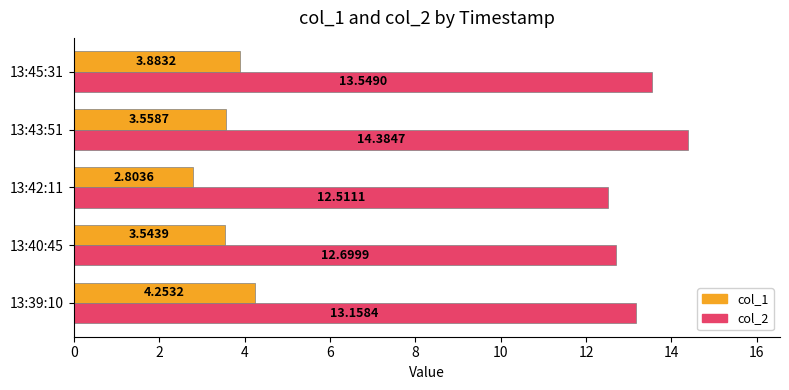

What is the spread (max minus min) of values at 13:43:51?

10.8